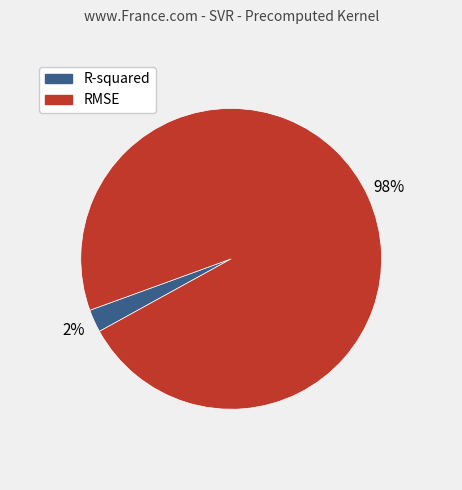

Which category has the biggest portion of the pie?

RMSE